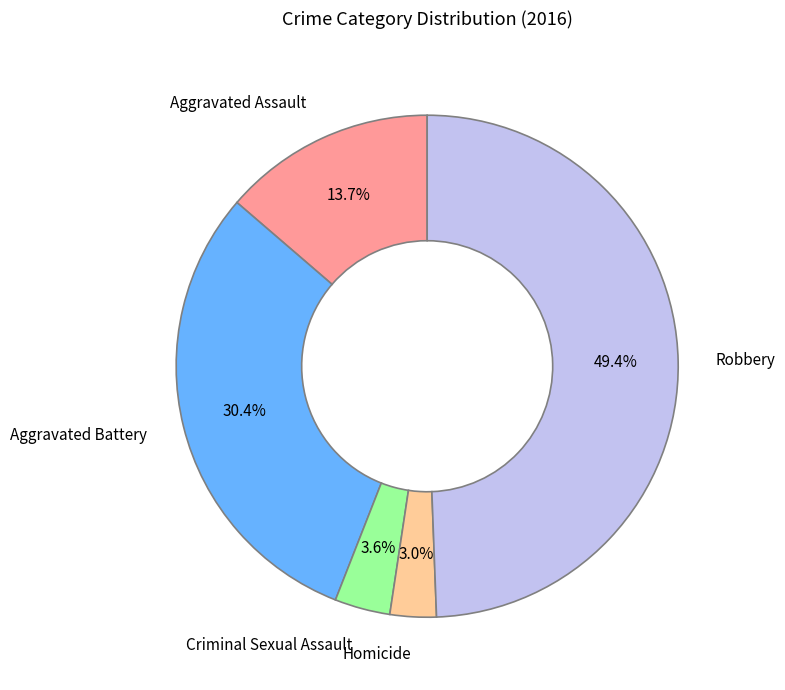

What is the ratio of the value at Criminal Sexual Assault to the value at Aggravated Assault?

0.3